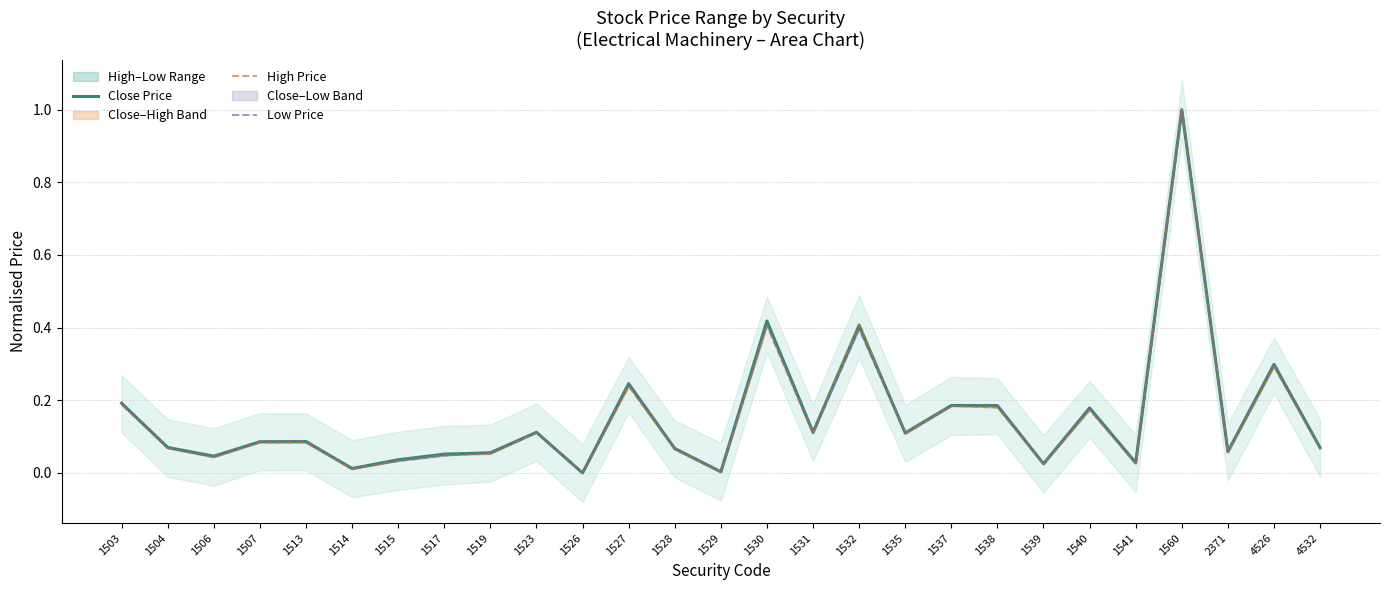

What is the sum of the Low Price values at 1506 and 1541?

0.1